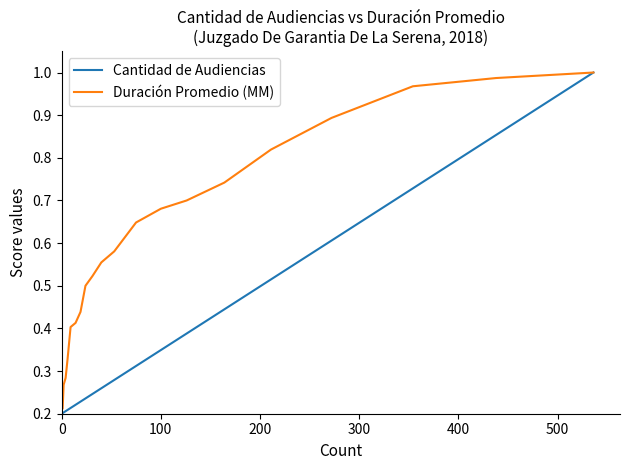

Which series has the largest total across all categories?

Duración Promedio (MM)